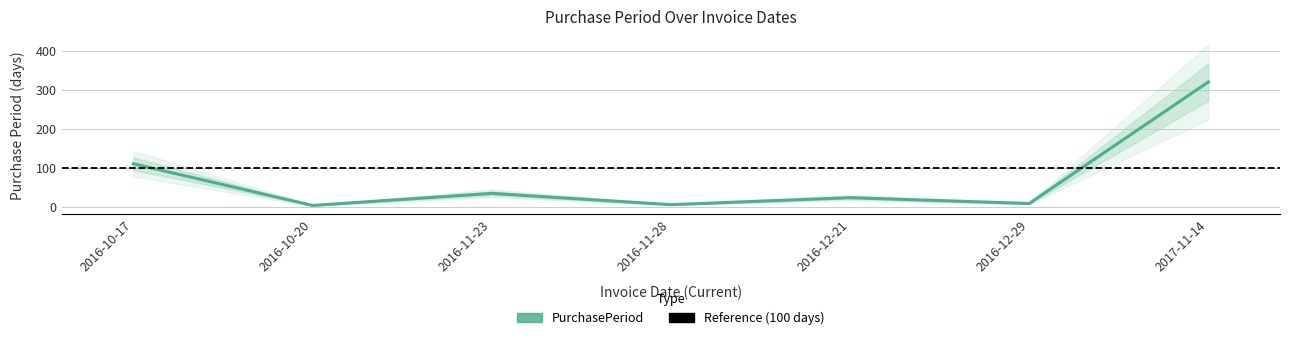

What value does the data have at 2016-11-28, to the nearest 5?

5